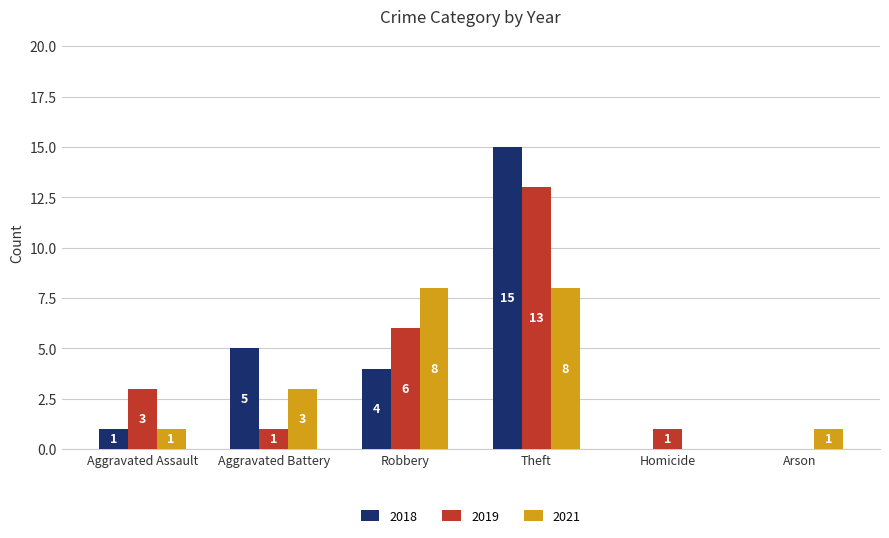

Which series changed the most between Theft and Homicide?

2018